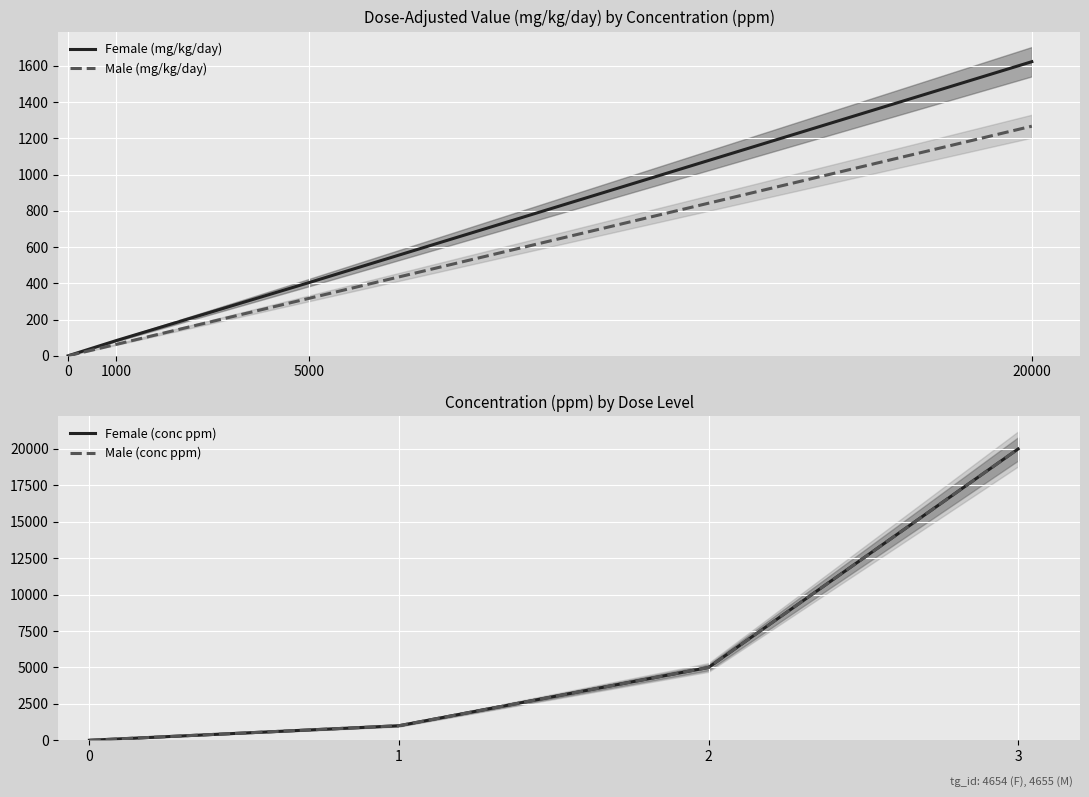

Which has a higher value, 20000 or 0?

20000